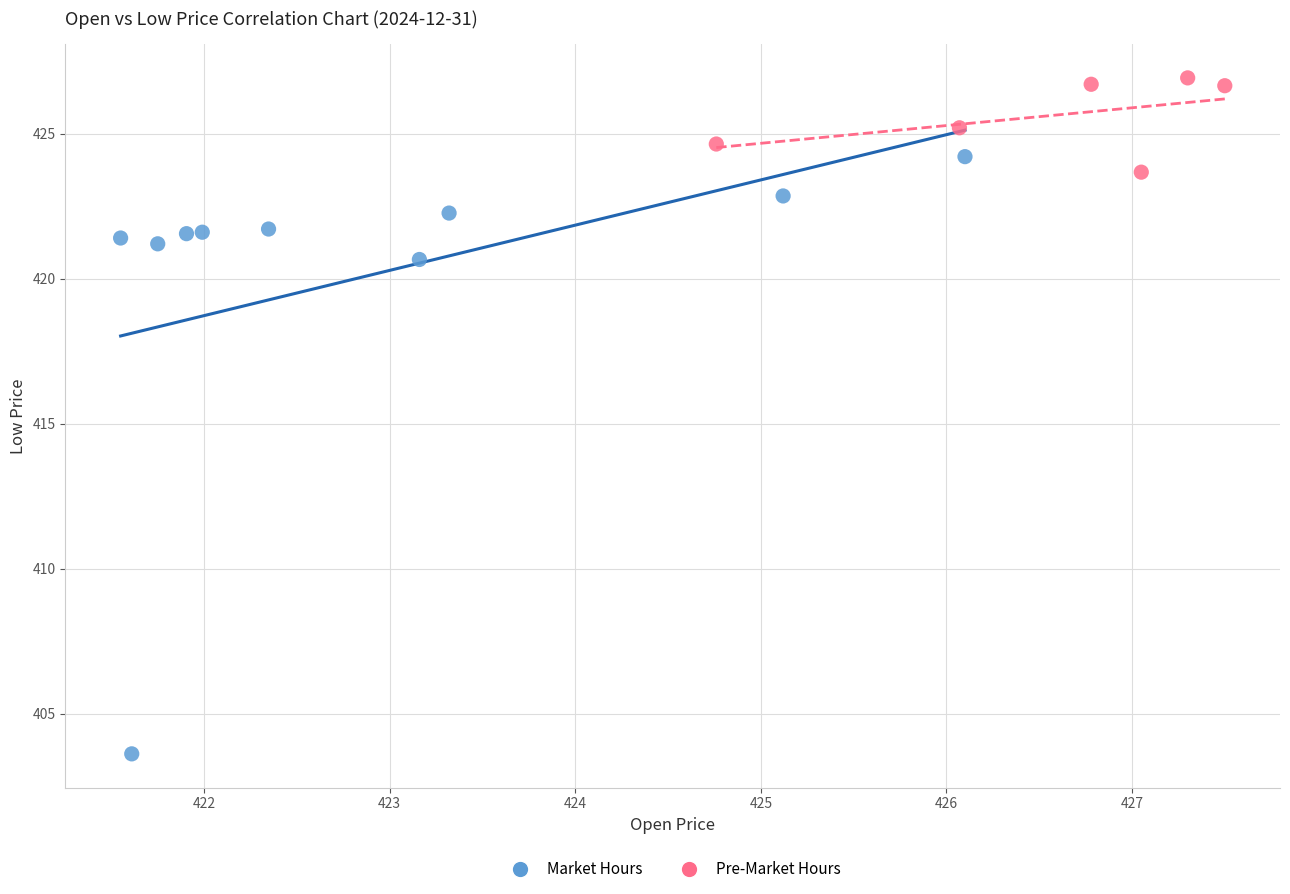

Which series reaches the maximum Y coordinate?

Pre-Market Hours